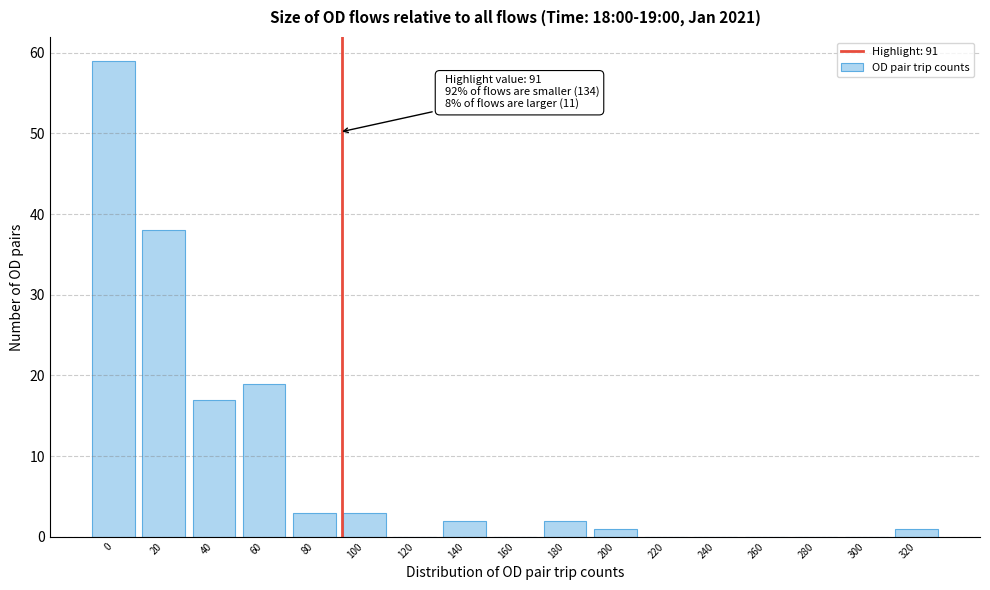

Reading left to right, extract all data points from this chart.

0=59	20=38	40=17	60=19	80=3	100=3	120=0	140=2	160=0	180=2	200=1	220=0	240=0	260=0	280=0	300=0	320=1